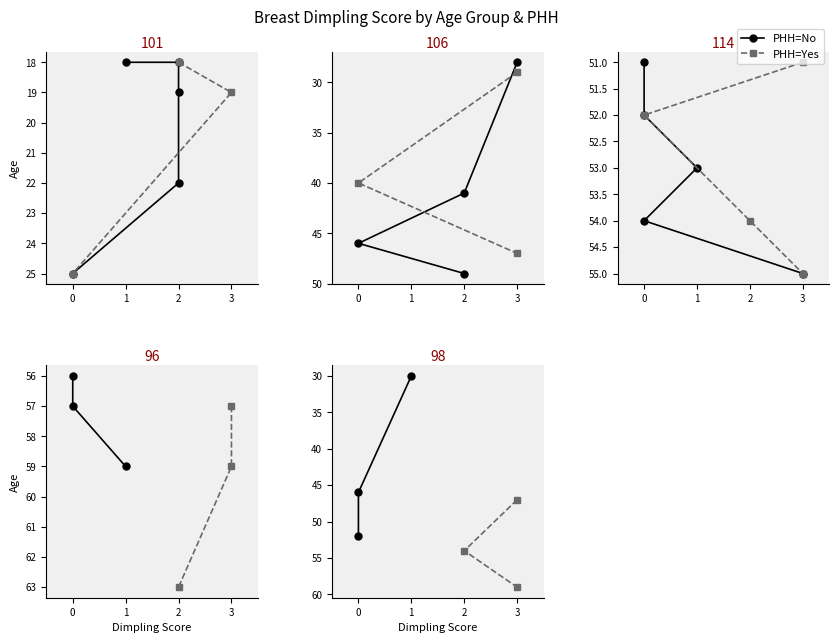

Does the chart have visible grid lines?

No